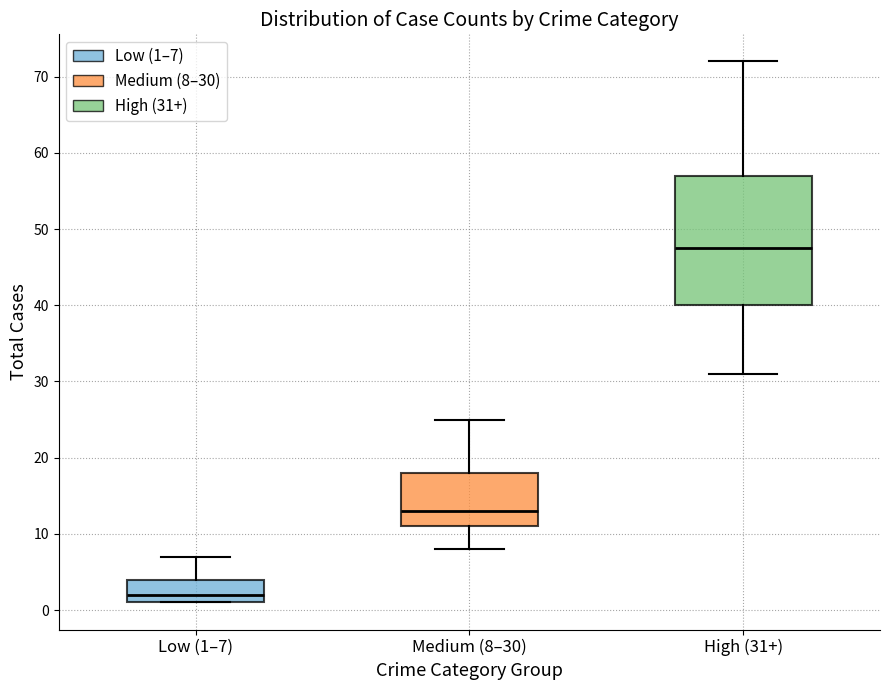

Which box has the highest median line?

High (31+)